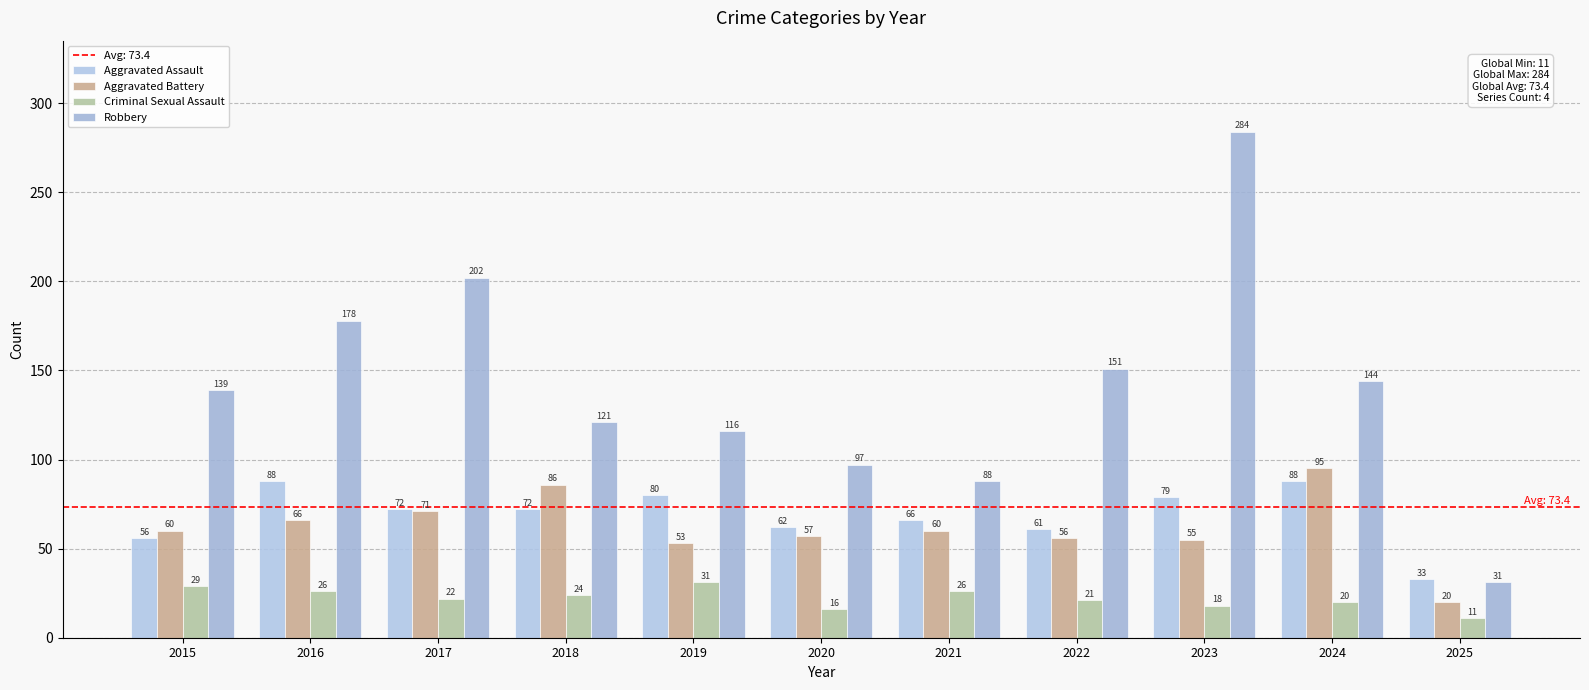

Reading right to left, extract all data points from this chart.

Aggravated Assault: 2025=33	2024=88	2023=79	2022=61	2021=66	2020=62	2019=80	2018=72	2017=72	2016=88	2015=56
Aggravated Battery: 2025=20	2024=95	2023=55	2022=56	2021=60	2020=57	2019=53	2018=86	2017=71	2016=66	2015=60
Criminal Sexual Assault: 2025=11	2024=20	2023=18	2022=21	2021=26	2020=16	2019=31	2018=24	2017=22	2016=26	2015=29
Robbery: 2025=31	2024=144	2023=284	2022=151	2021=88	2020=97	2019=116	2018=121	2017=202	2016=178	2015=139